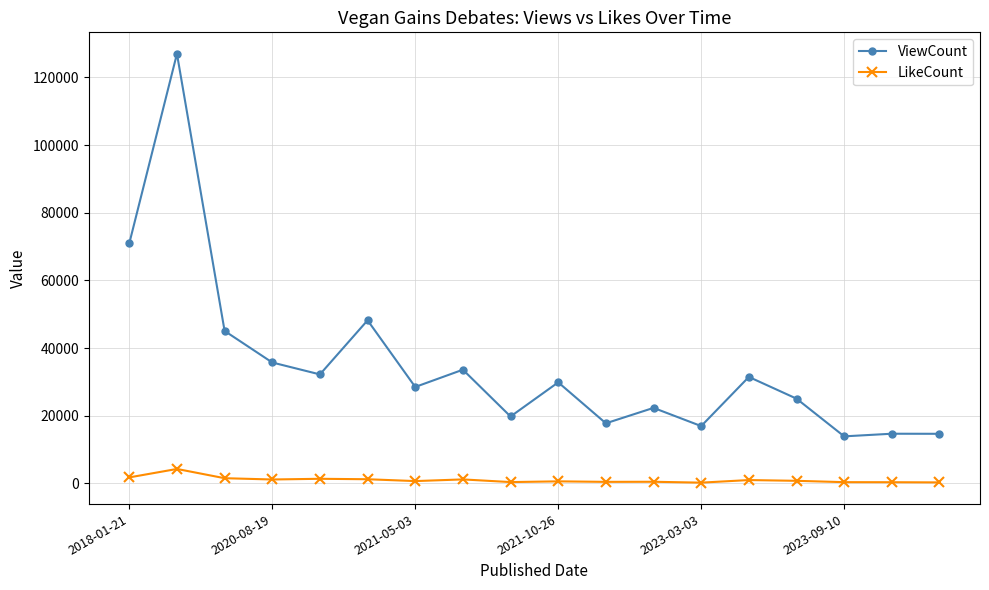

Which series has the largest range (max minus min)?

ViewCount